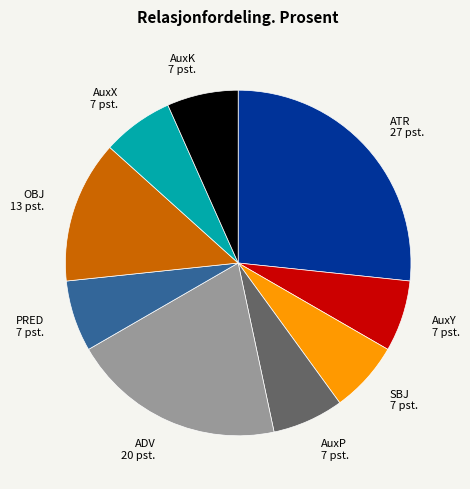

True or false: AuxP accounts for 7% of the total.

True